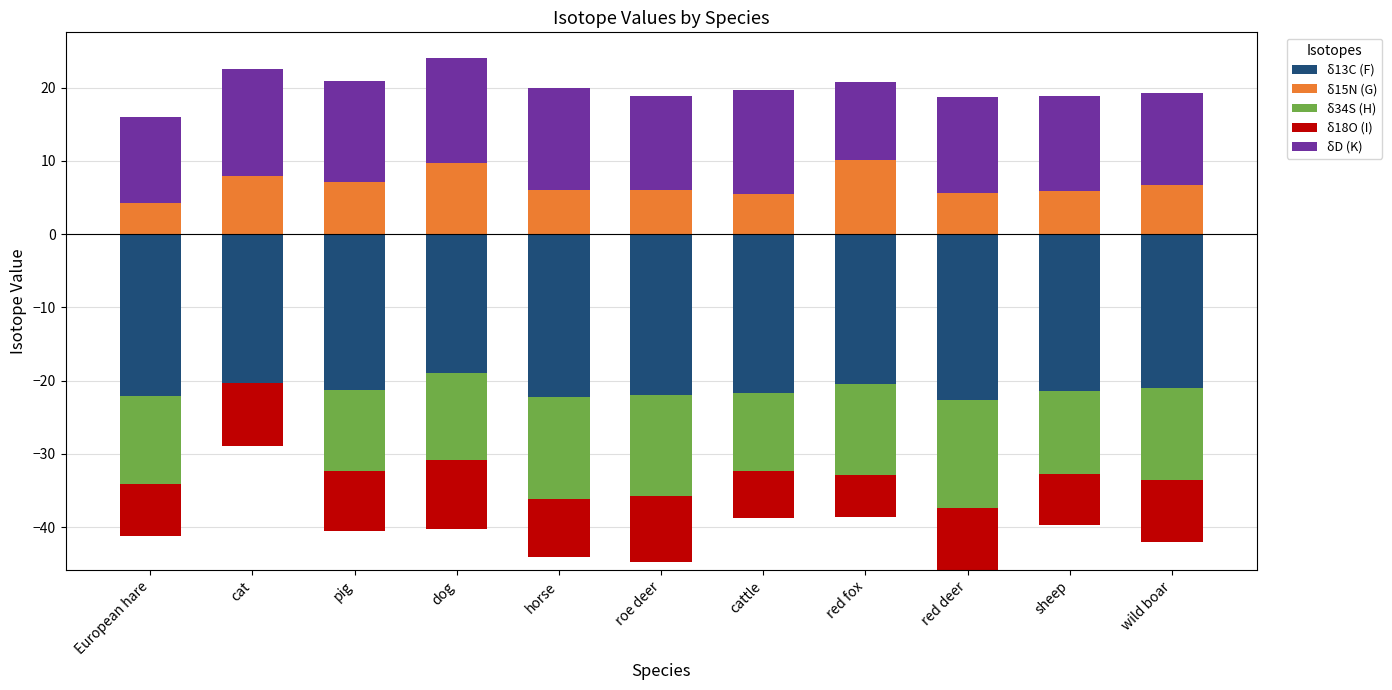

Between dog and red fox, which series saw the biggest shift?

δD (K)